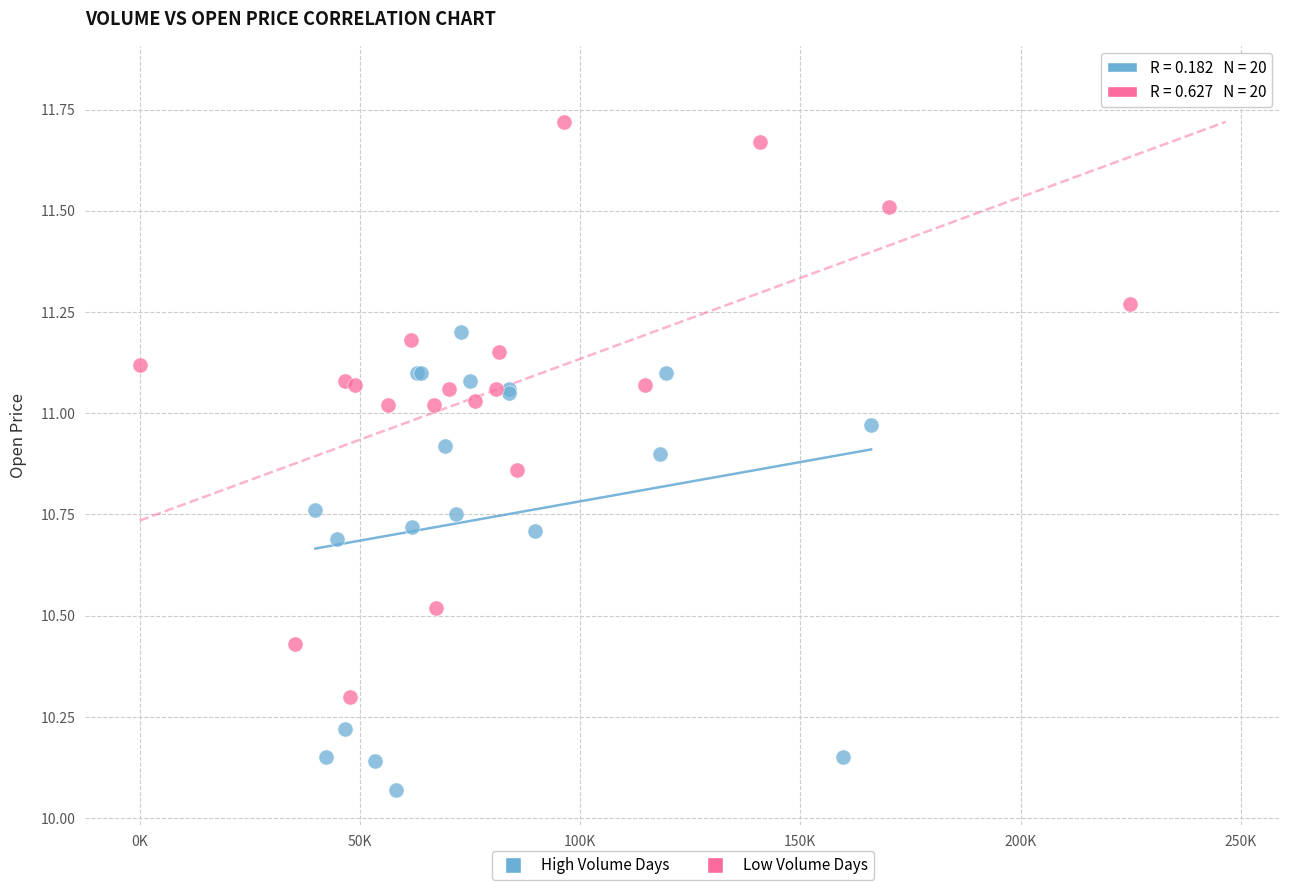

Which series has the largest Y range (max minus min)?

Low Volume Days